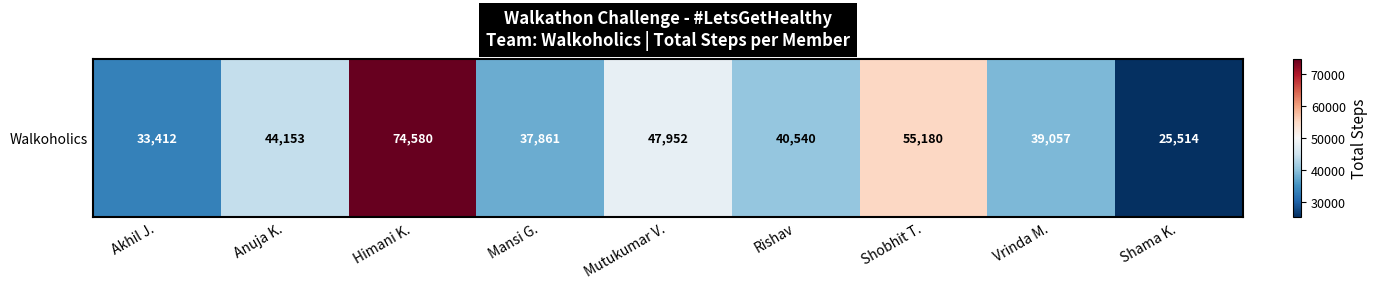

Rank the categories by value from lowest to highest.

Shama K., Akhil J., Mansi G., Vrinda M., Rishav, Anuja K., Mutukumar V., Shobhit T., Himani K.